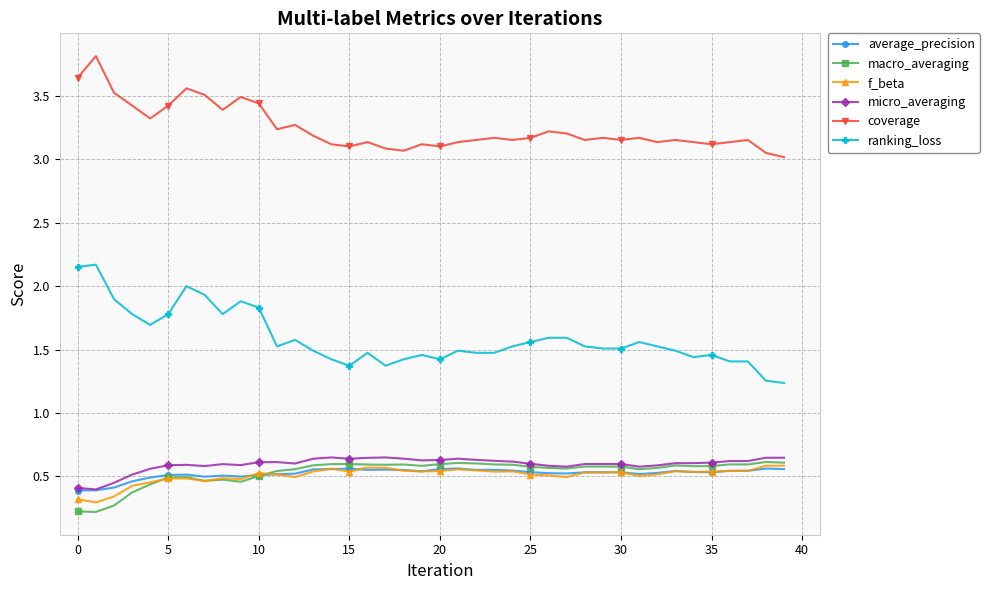

How many data points does each series have?

40